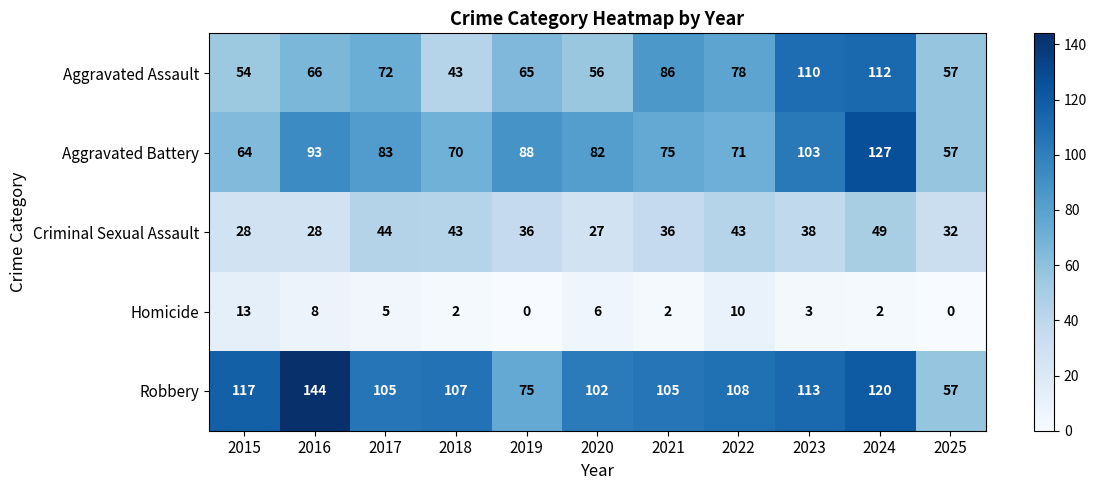

The value of Aggravated Assault at 2021 is 53. True or false?

False